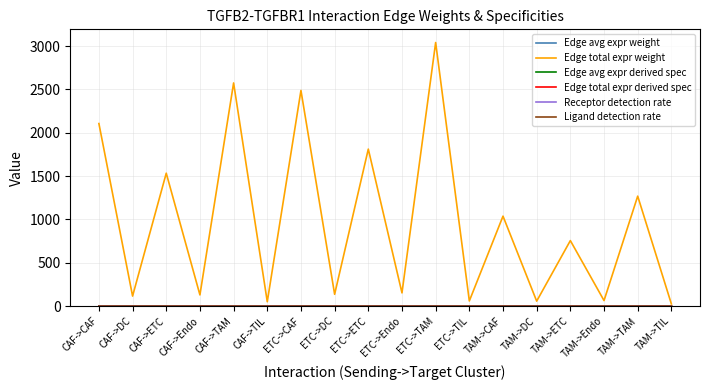

At which label is Edge total expr weight closest to 1533?

CAF->ETC